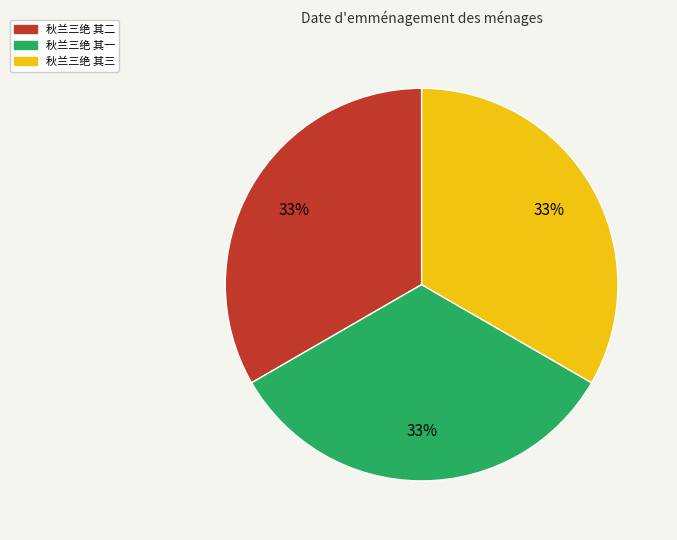

Does 秋兰三绝 其一 account for over 50% of the chart?

No